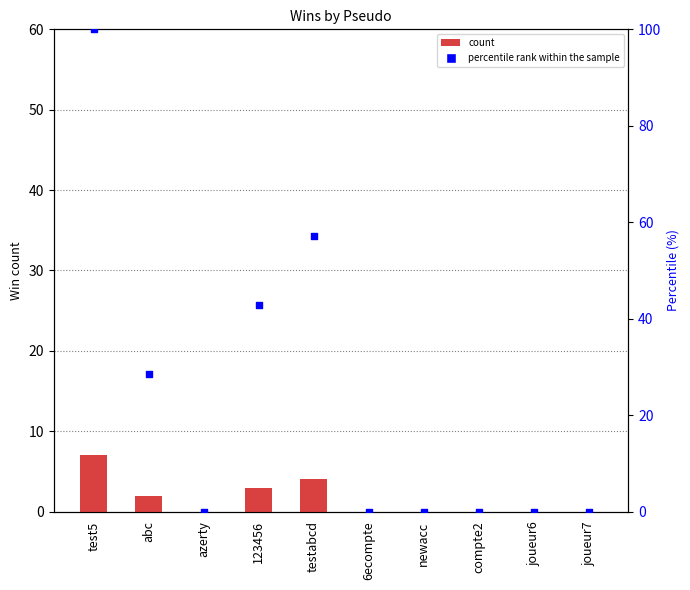

At how many categories does at least one series exceed 77?

1